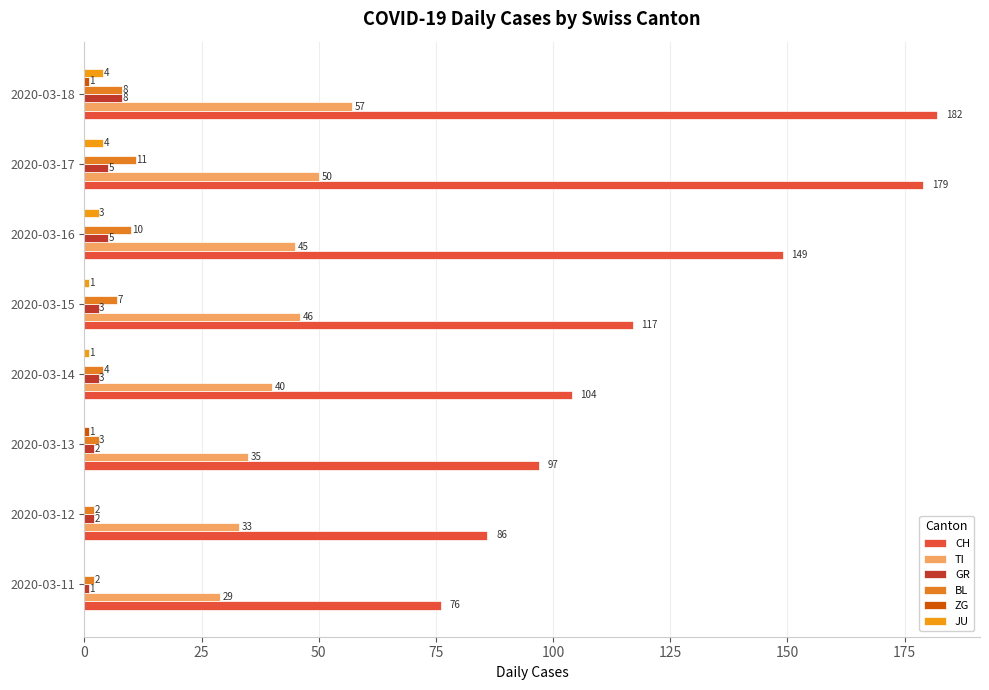

Reading right to left, transcribe all the data shown in this chart.

CH: 182	179	149	117	104	97	86	76
TI: 57	50	45	46	40	35	33	29
GR: 8	5	5	3	3	2	2	1
BL: 8	11	10	7	4	3	2	2
ZG: 1	0	0	0	0	1	0	0
JU: 4	4	3	1	1	0	0	0